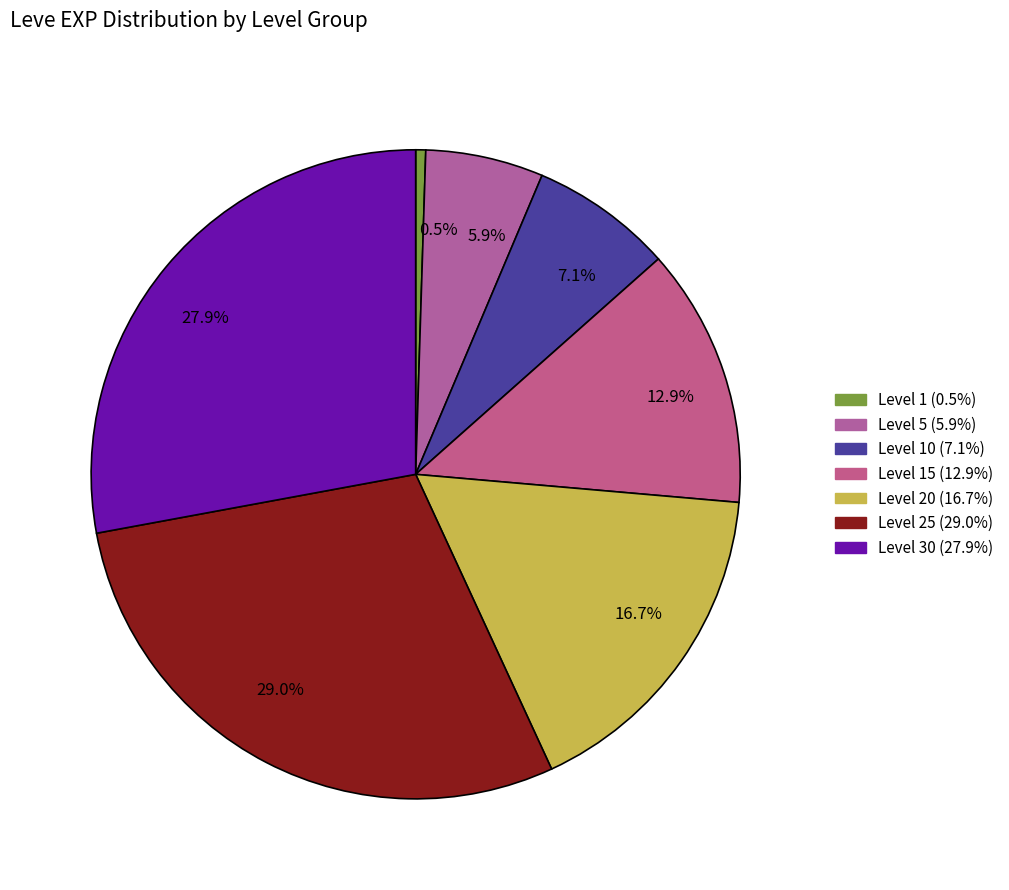

How many segments does this pie chart have?

7